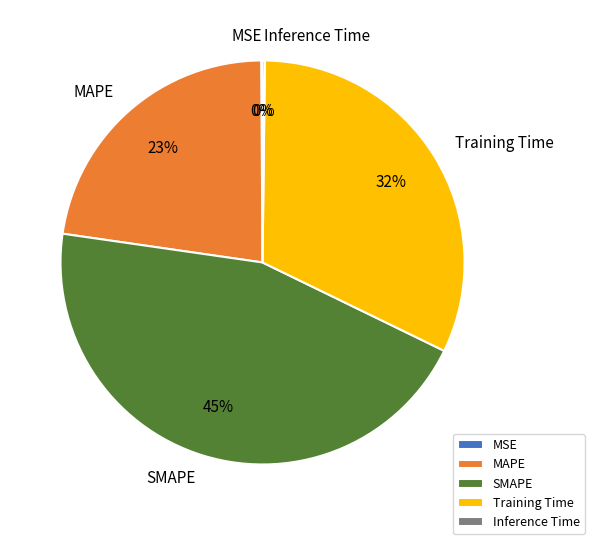

Approximately how many times larger is the value at MAPE compared to Training Time?

0.7